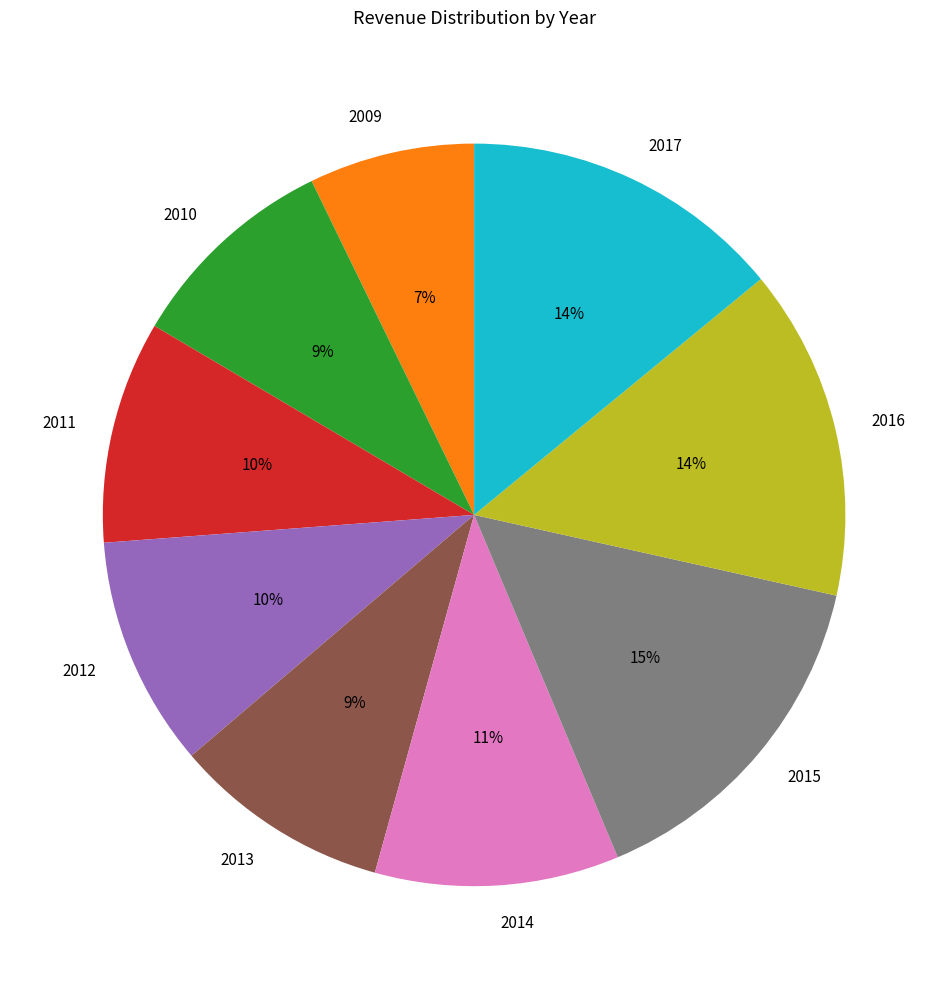

Which has a higher value, 2017 or 2015?

2015